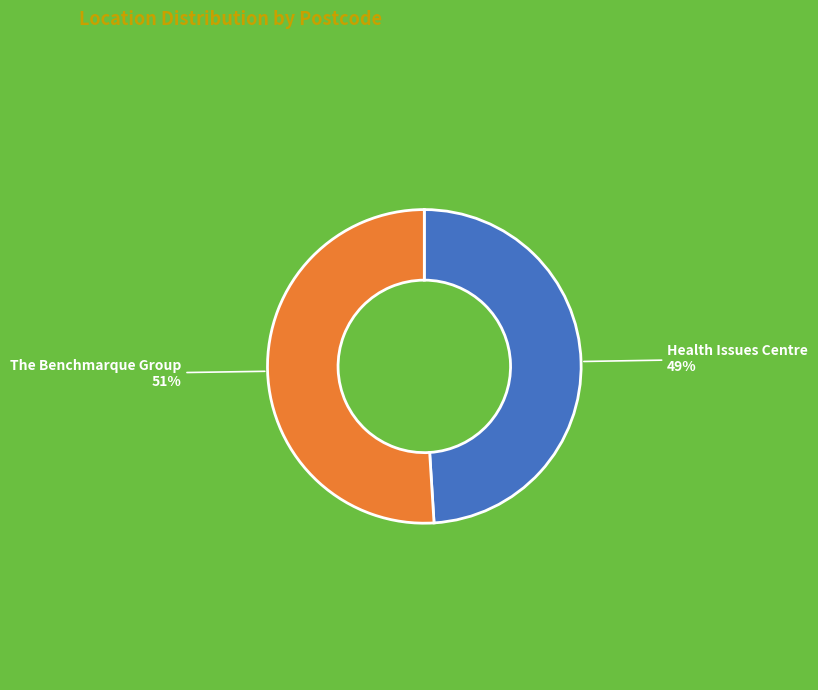

Is there a majority slice in this chart?

Yes